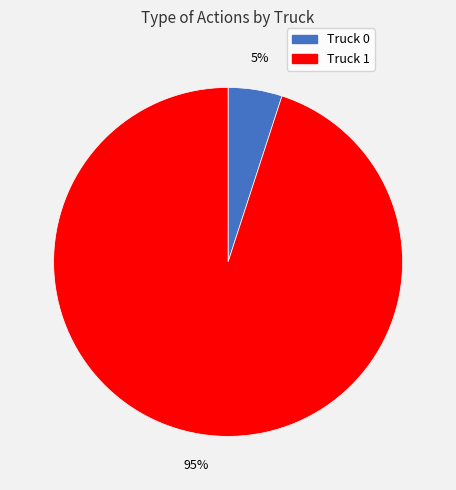

To the nearest percent, what is the difference between the largest and smallest slice percentages?

90%